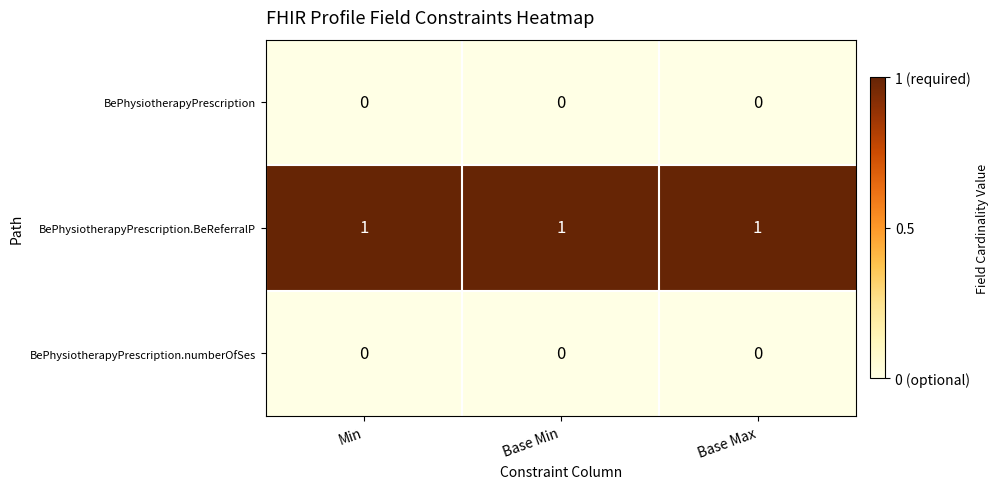

At how many categories does at least one series exceed 0?

3